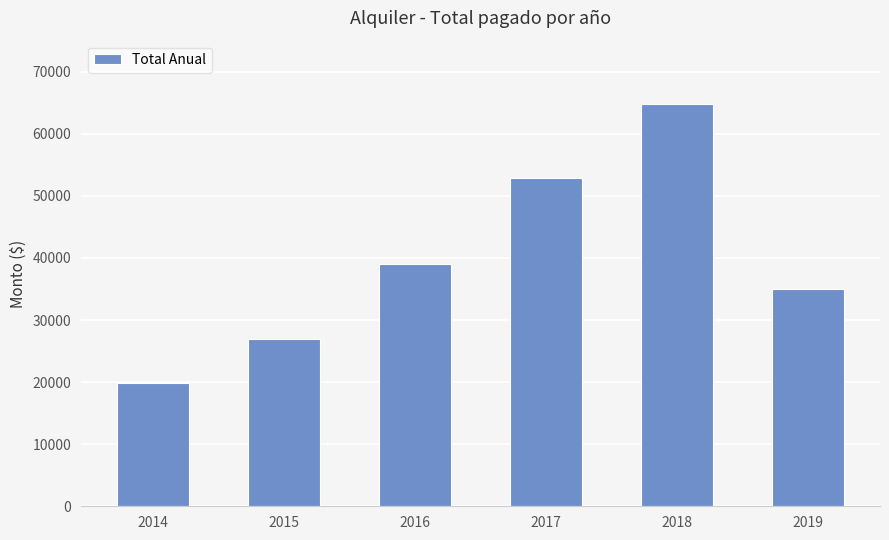

True or false: the data shows 70131 at 2016.

False